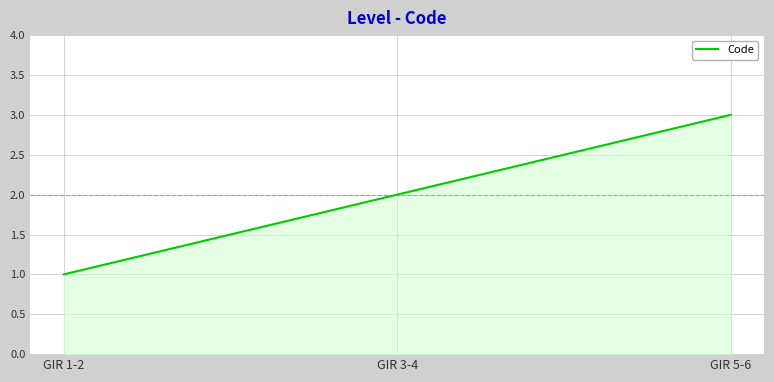

Rank the categories by value from lowest to highest.

GIR 1-2, GIR 3-4, GIR 5-6